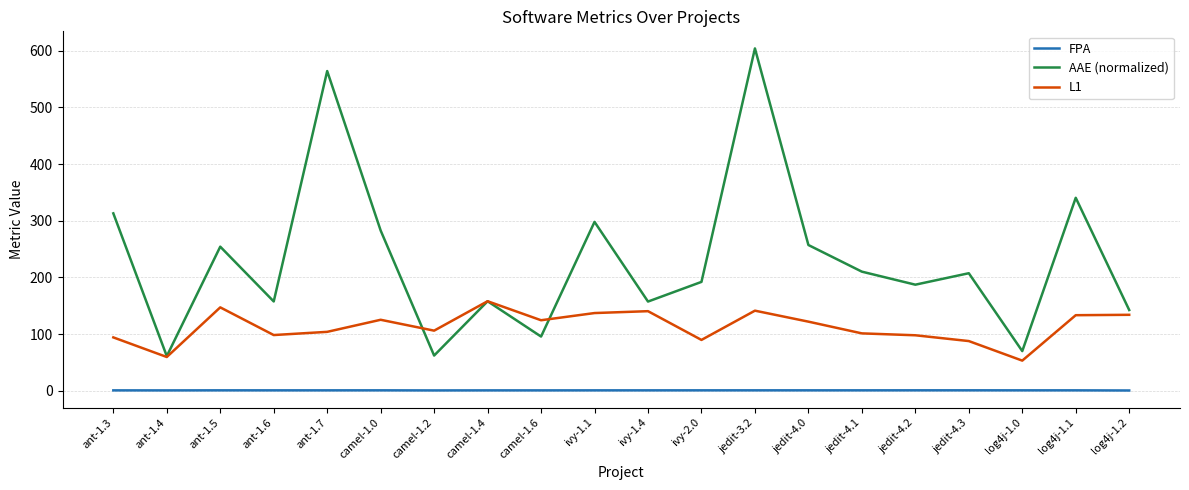

What are all the series names shown in the legend?

FPA, AAE (normalized), L1